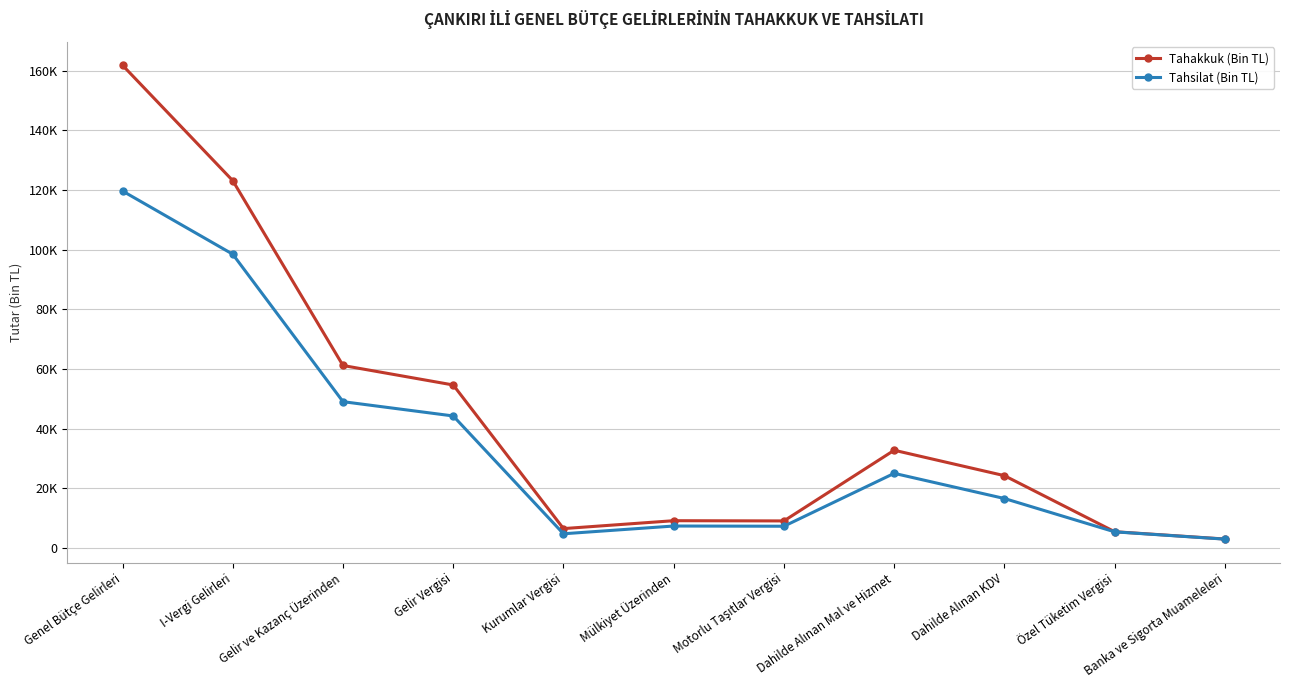

Is it true that Tahsilat (Bin TL) equals 2993 at Banka ve Sigorta Muameleleri?

True